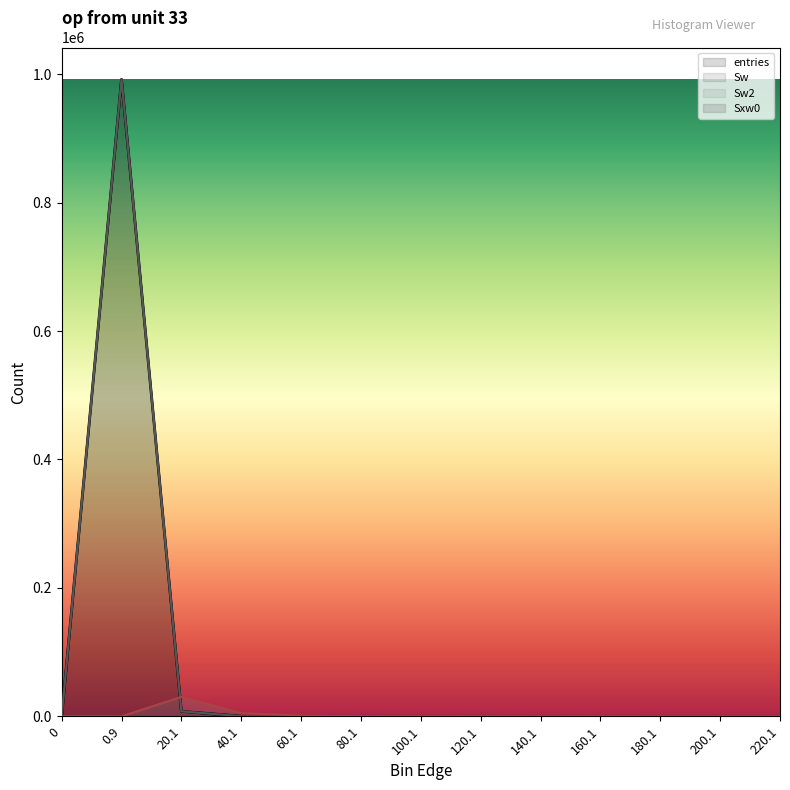

The Sw2 series shows 1 at 160.1. True or false?

True